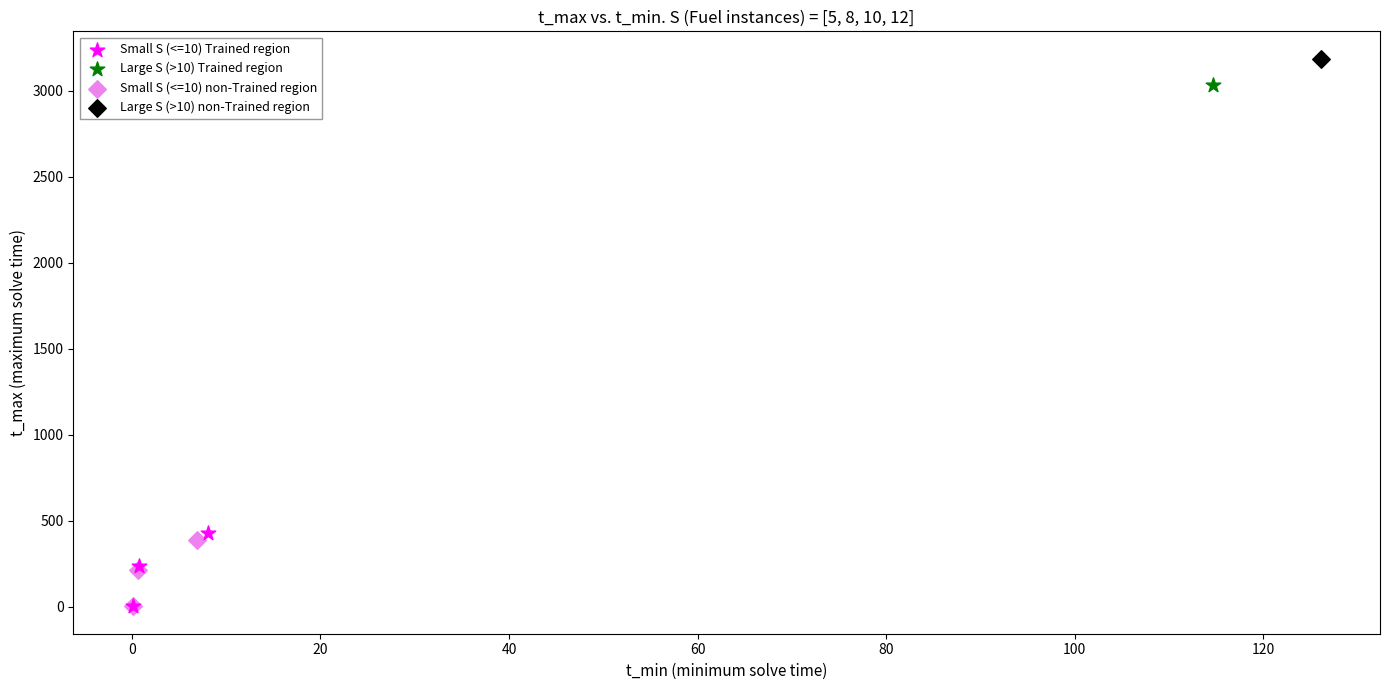

What are all the series names shown in the legend?

Small S (<=10) Trained region, Large S (>10) Trained region, Small S (<=10) non-Trained region, Large S (>10) non-Trained region